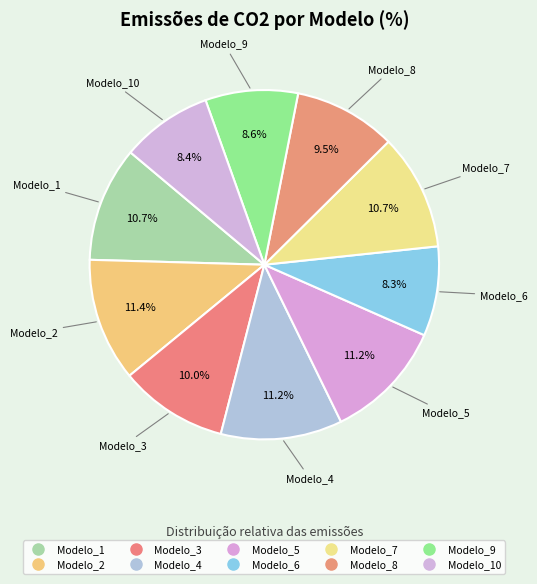

Which slice is the largest?

Modelo_2